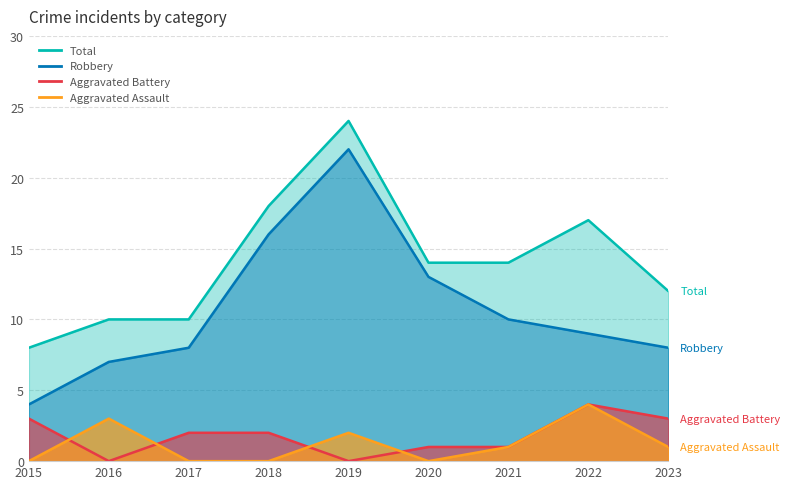

What is the value of the Robbery point at the 9th from the left?

8